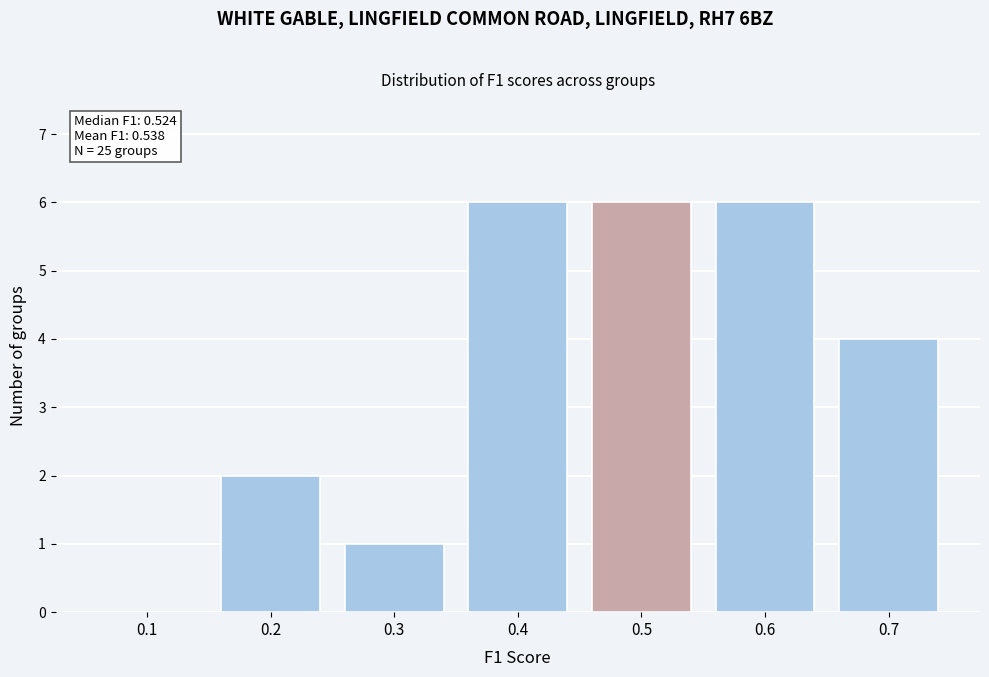

Reading left to right, extract all data points from this chart.

0.1=0	0.2=2	0.3=1	0.4=6	0.5=6	0.6=6	0.7=4